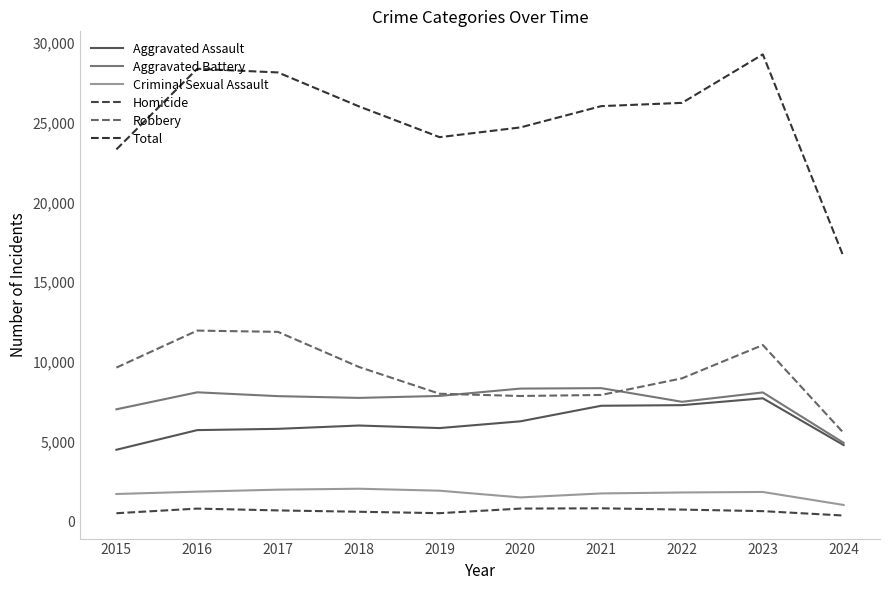

What is the difference between the highest and lowest values at 2016?

27609